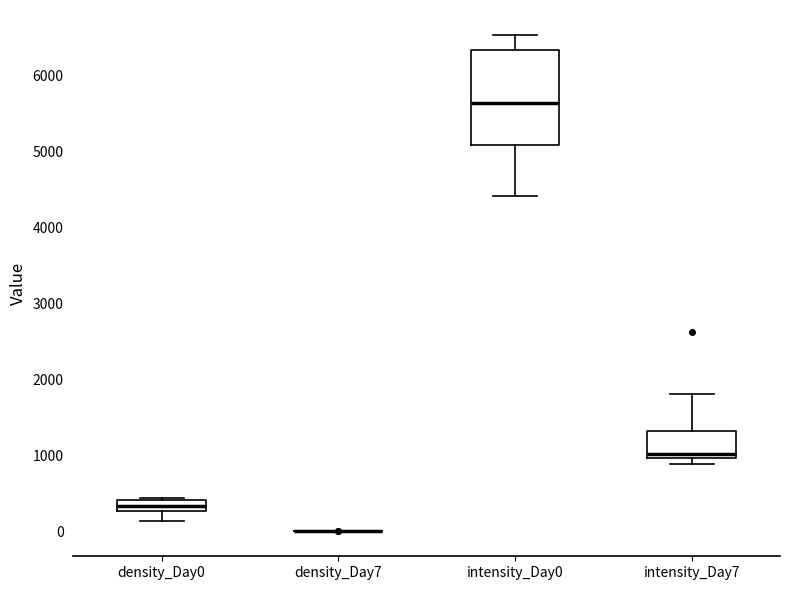

Which box is the tallest, from its lower edge to its upper edge?

intensity_Day0